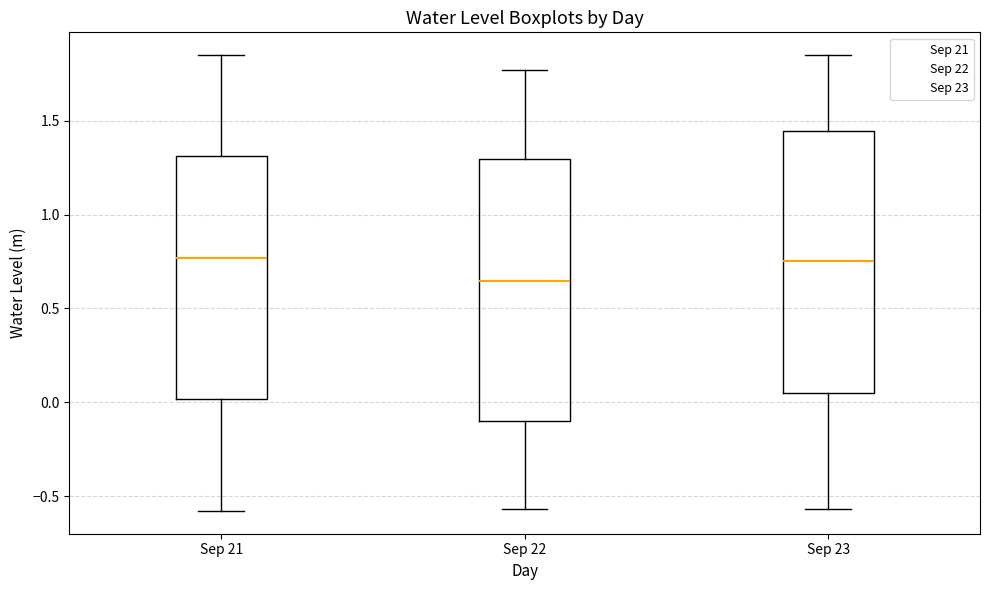

Where does the lower whisker of the box for Sep 23 end on the y-axis? The values are not printed on the chart, so give them approximately, as read against the axis.

-0.55